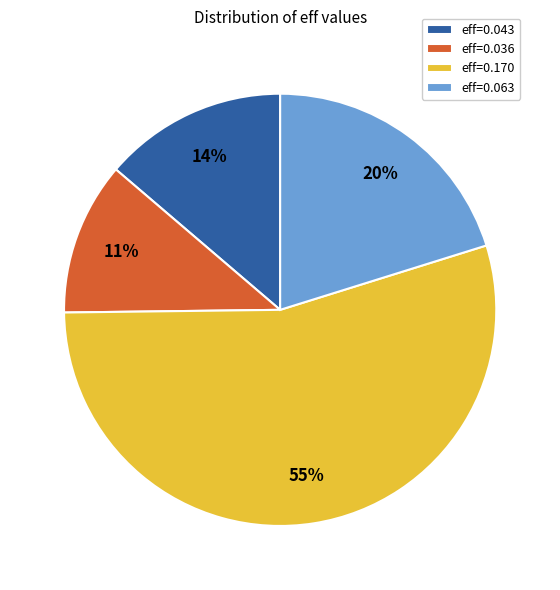

What is the smallest slice in the pie chart?

eff=0.036